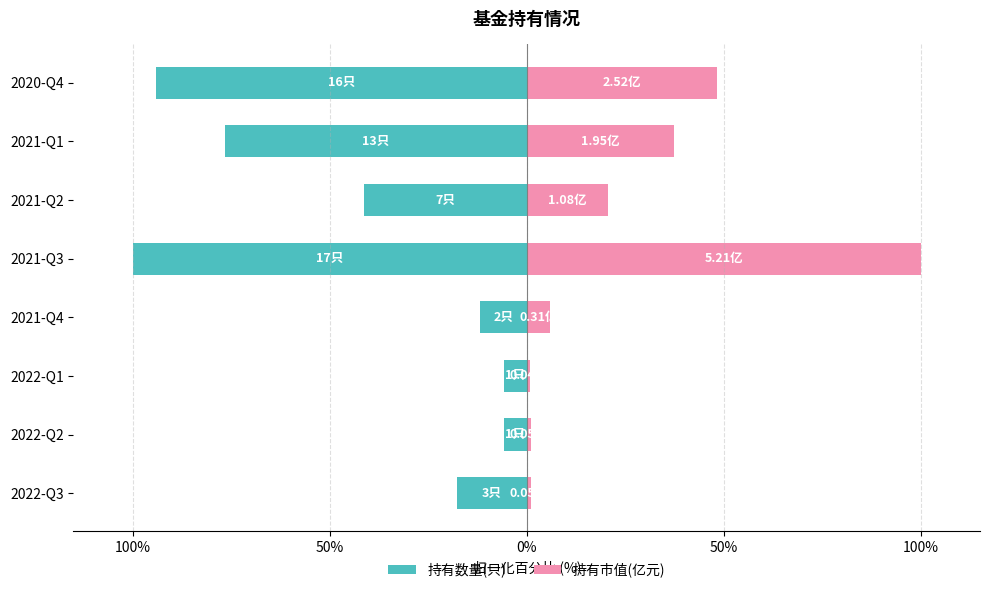

What is the difference between the 持有数量(只) values at 2021-Q2 and 2022-Q1?

35.3